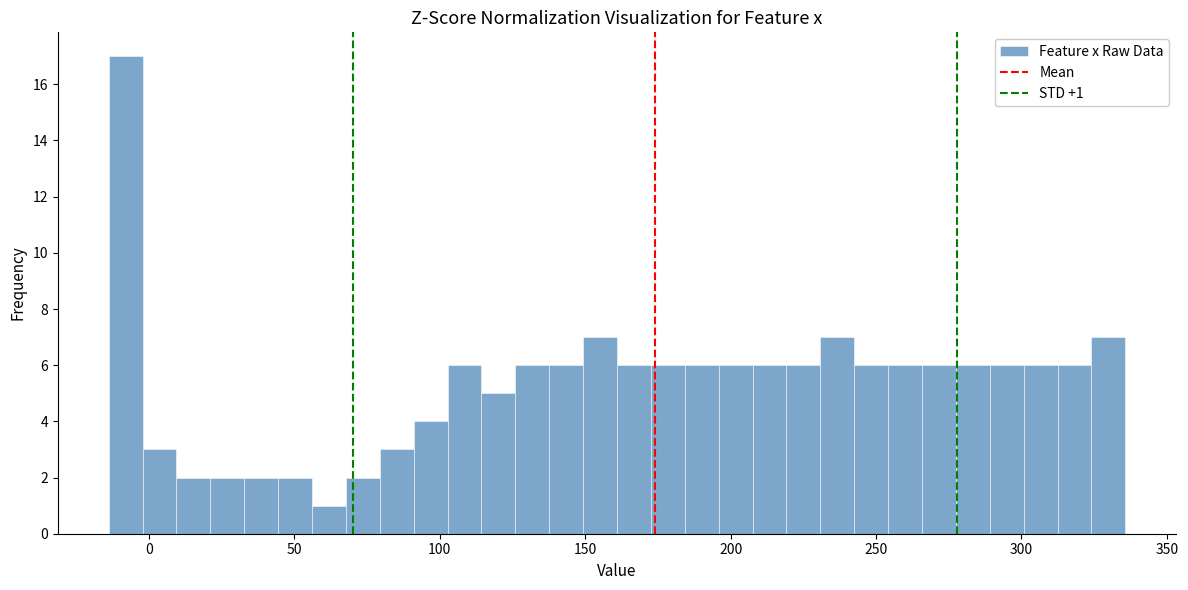

Read against the x-axis, roughly where is the centre of the tallest bar?

-10